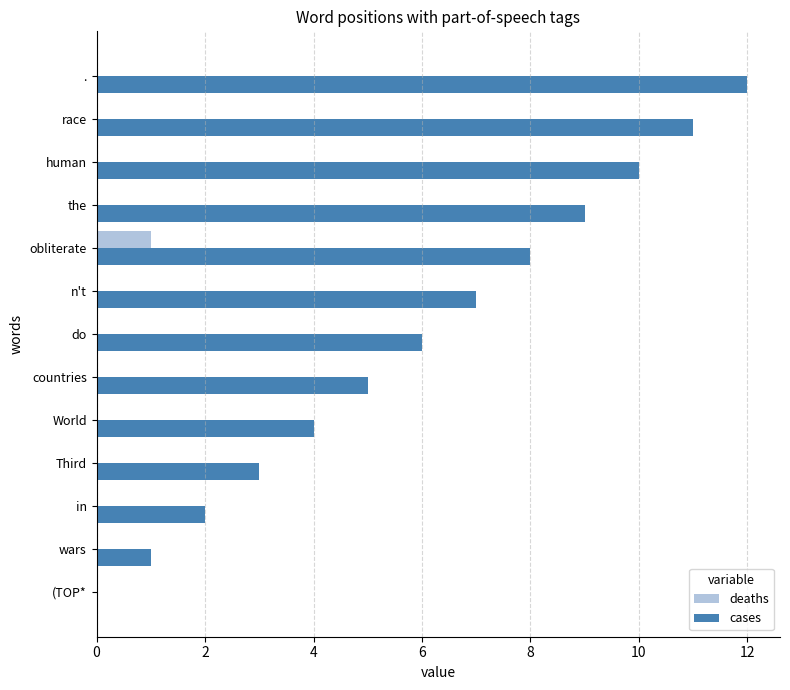

The value of cases at obliterate is 8. True or false?

True